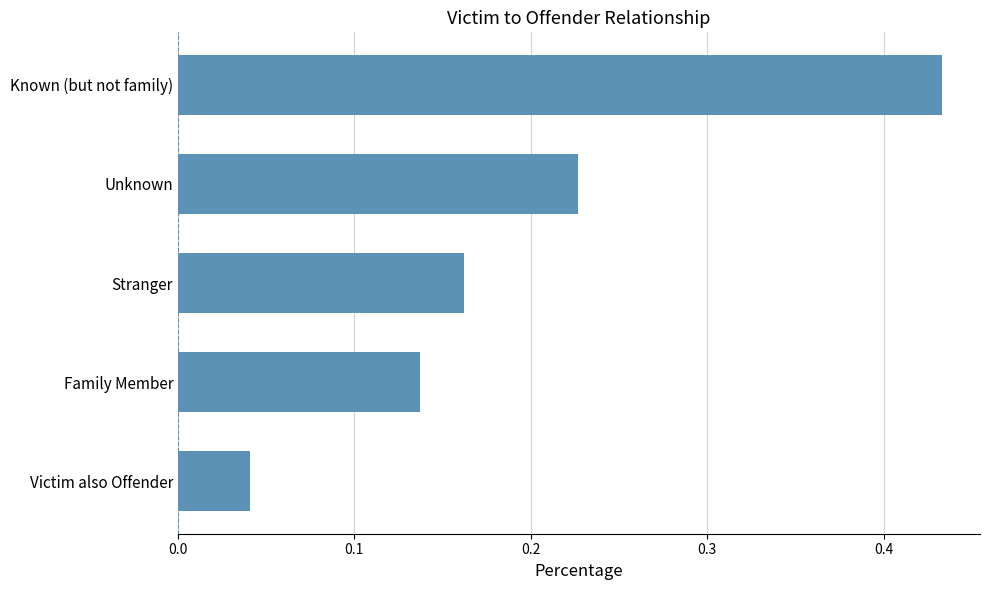

Which category has the highest value across all series?

Known (but not family)